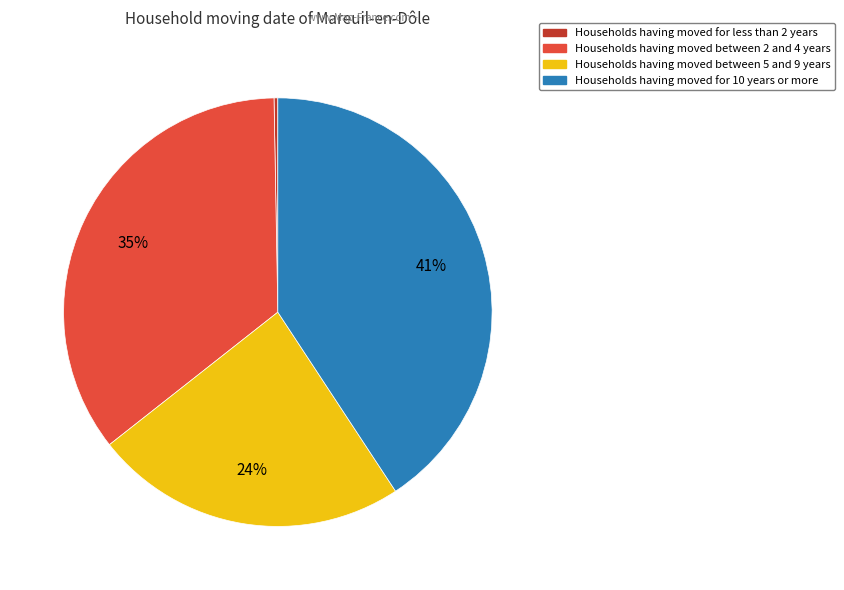

Is there any slice that represents more than half of the pie?

No